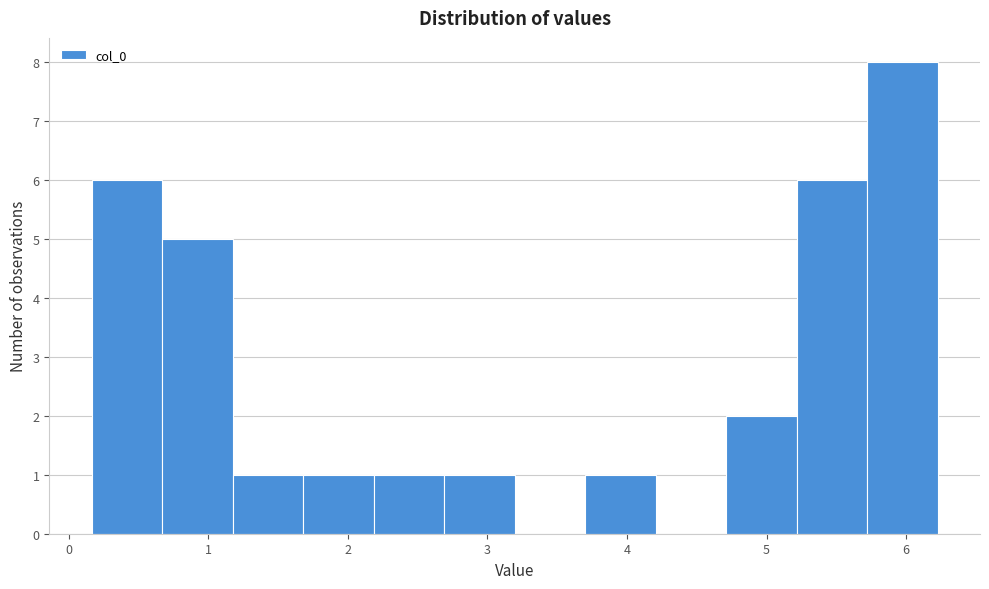

What is the height of the bar covering 4.7 to 5.2 on the x-axis? Neither the bar edges nor the heights are printed on the chart, so give them approximately, as read against the axes.

2